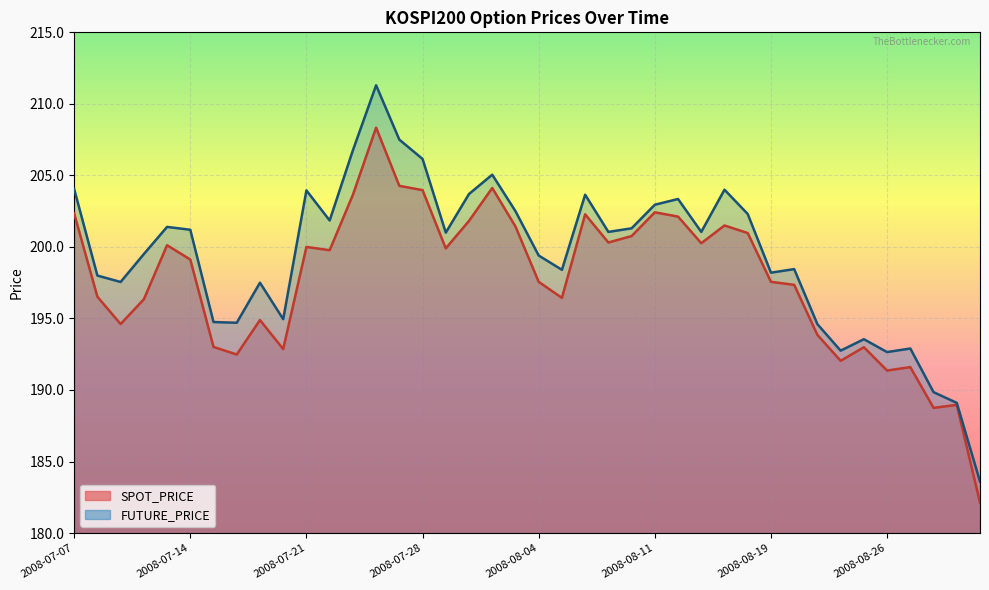

What are all the series names shown in the legend?

SPOT_PRICE, FUTURE_PRICE